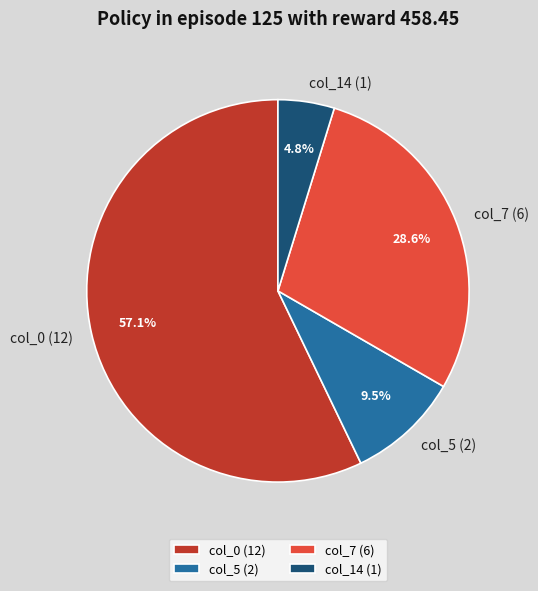

What is the smallest slice in the pie chart?

col_14 (1)